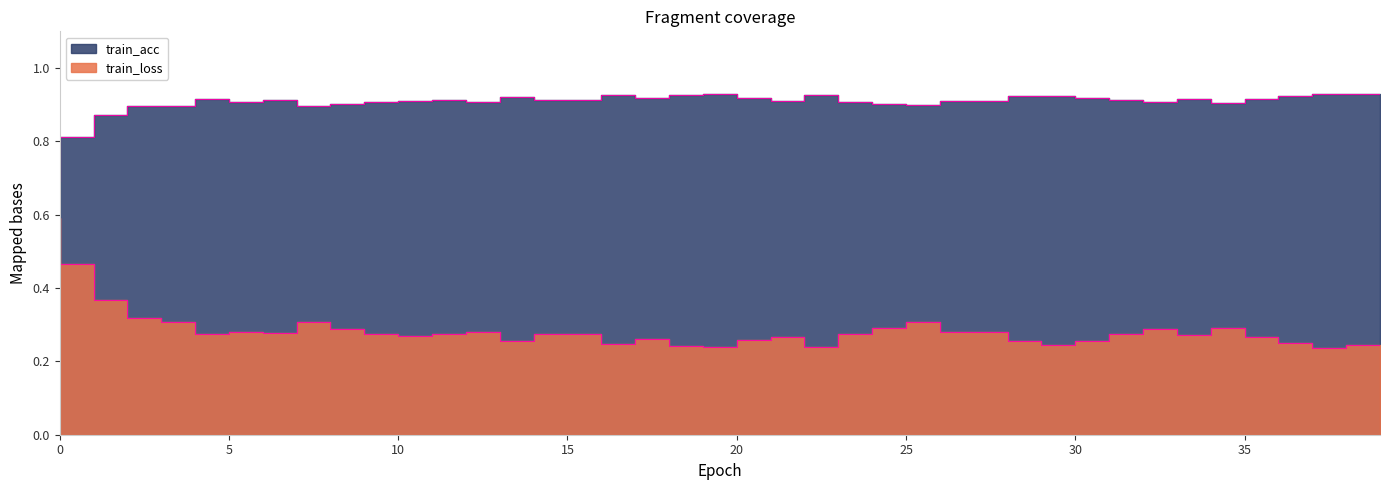

Is the value of train_acc at 30 greater than the value of train_loss at 2?

Yes